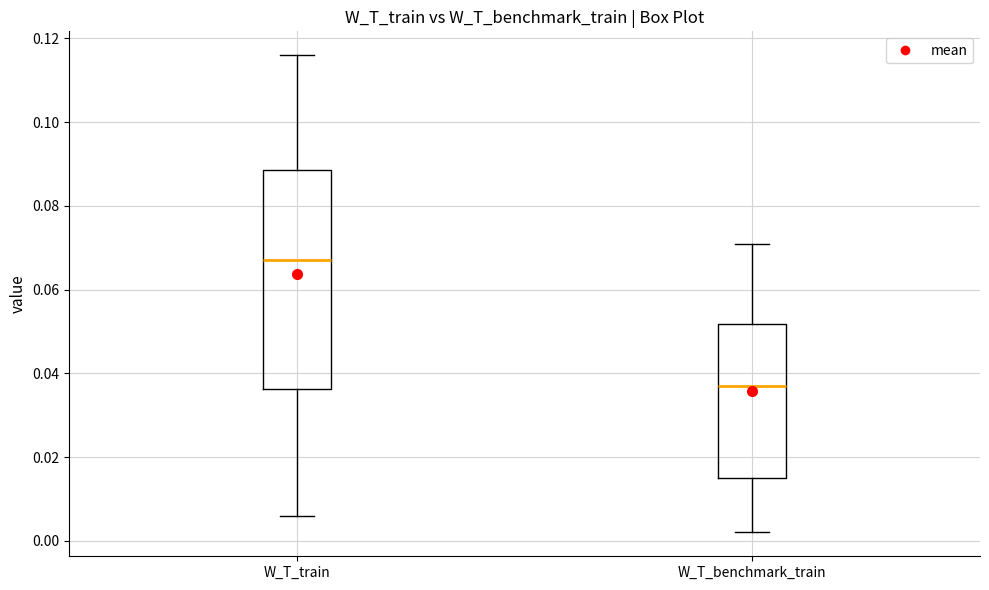

Reading left to right, transcribe this box plot: for each box, give where its median line is, the range the box spans, and where its two whiskers end, as read against the y-axis. The values are not printed on the chart, so give them approximately, as read against the axis.

W_T_train: median 0.068, box 0.036 to 0.088, whiskers 0.006 to 0.116
W_T_benchmark_train: median 0.038, box 0.016 to 0.052, whiskers 0.002 to 0.072